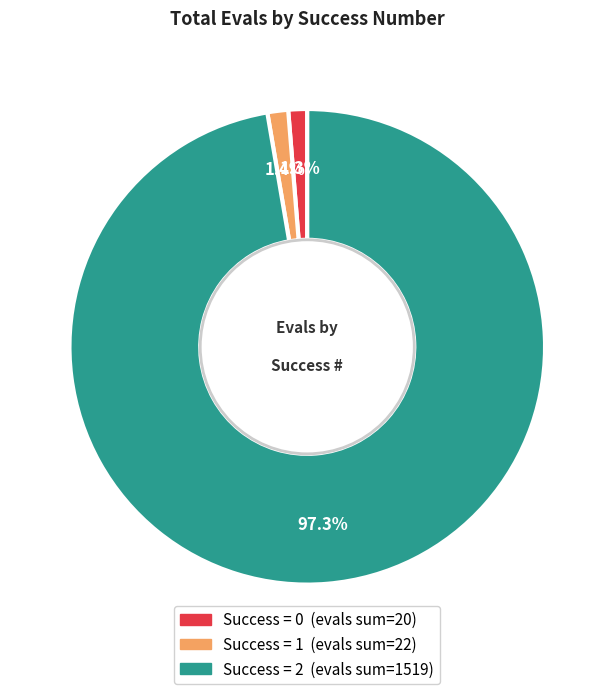

How many slices are in this pie chart?

3